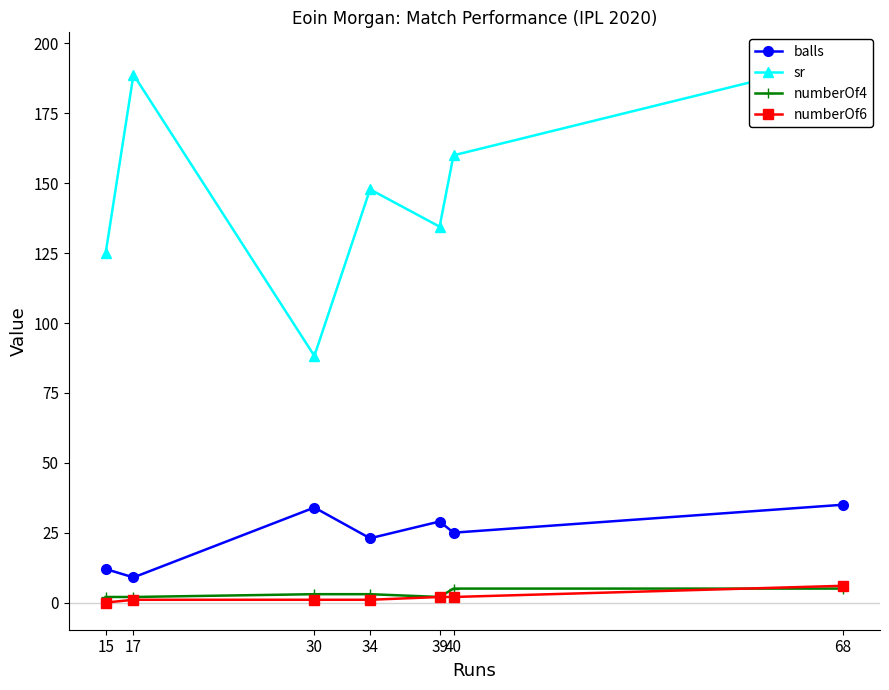

At how many categories does at least one series exceed 100?

6